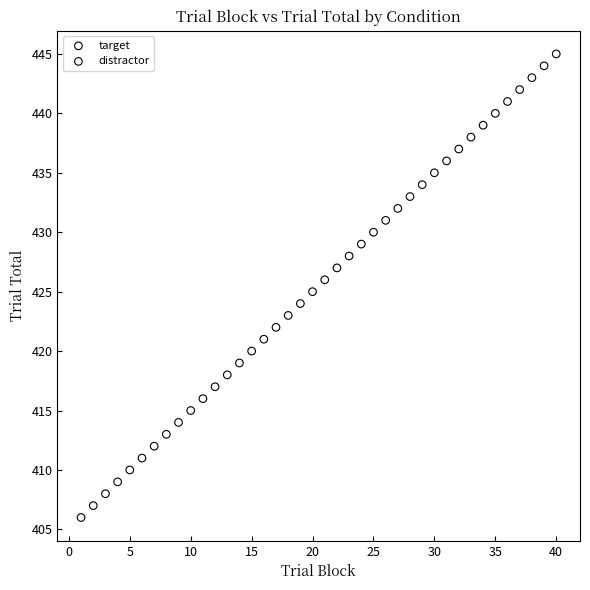

Which series has the largest Y range (max minus min)?

target